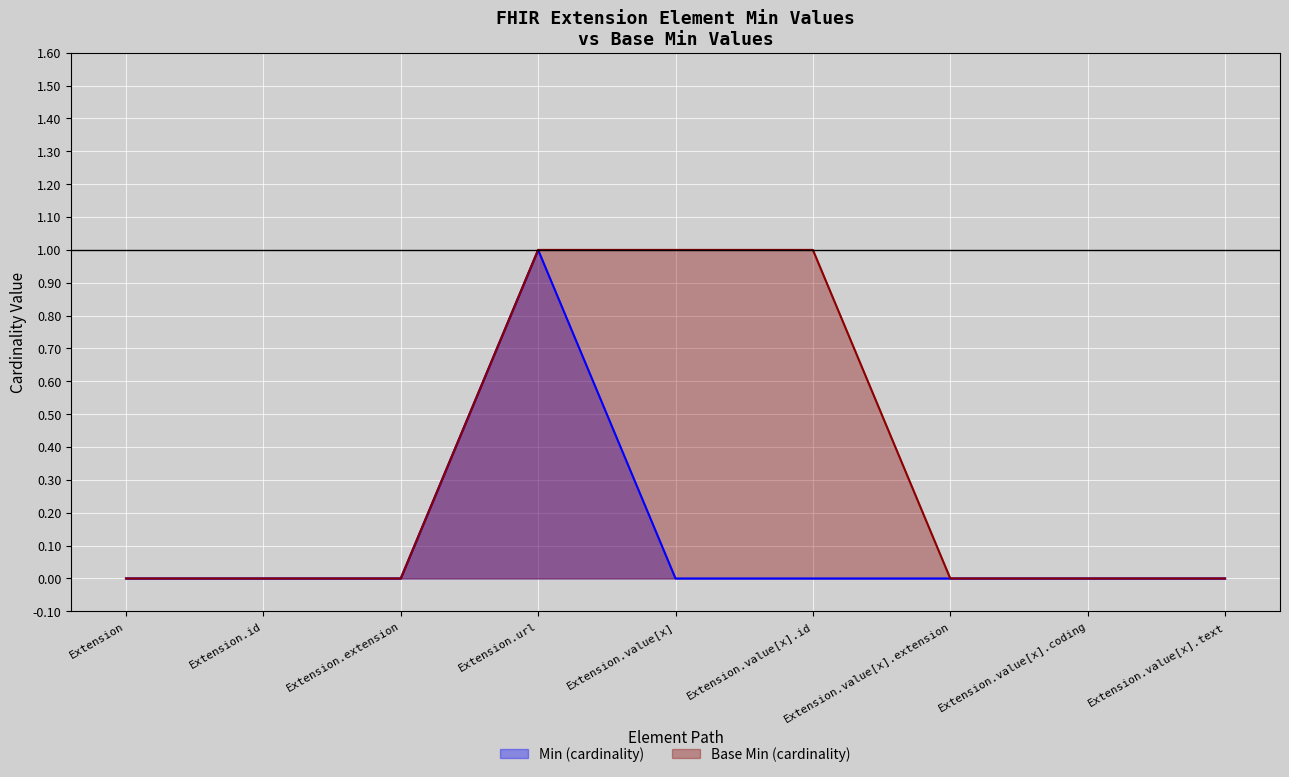

List the series in order of their peak value, lowest first.

Min, Base Min